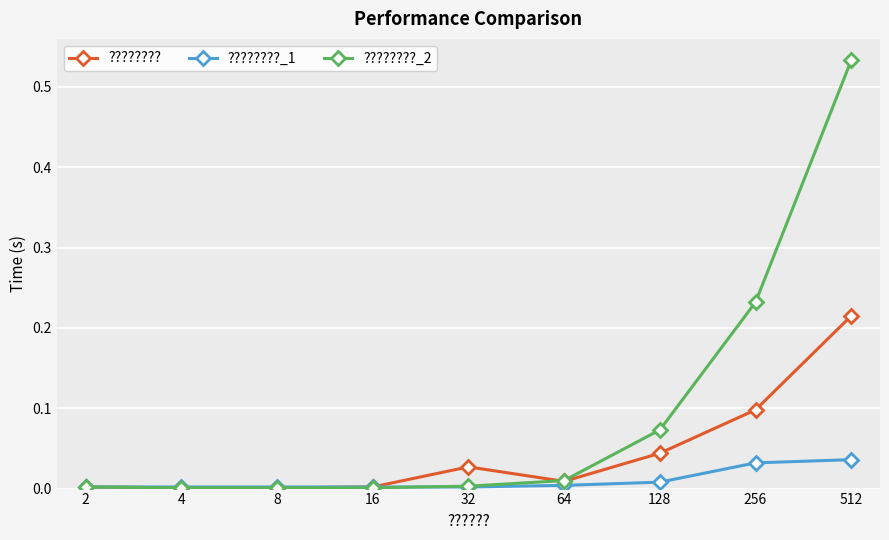

Rank the series by their maximum value, from highest to lowest.

????????_2, ????????, ????????_1